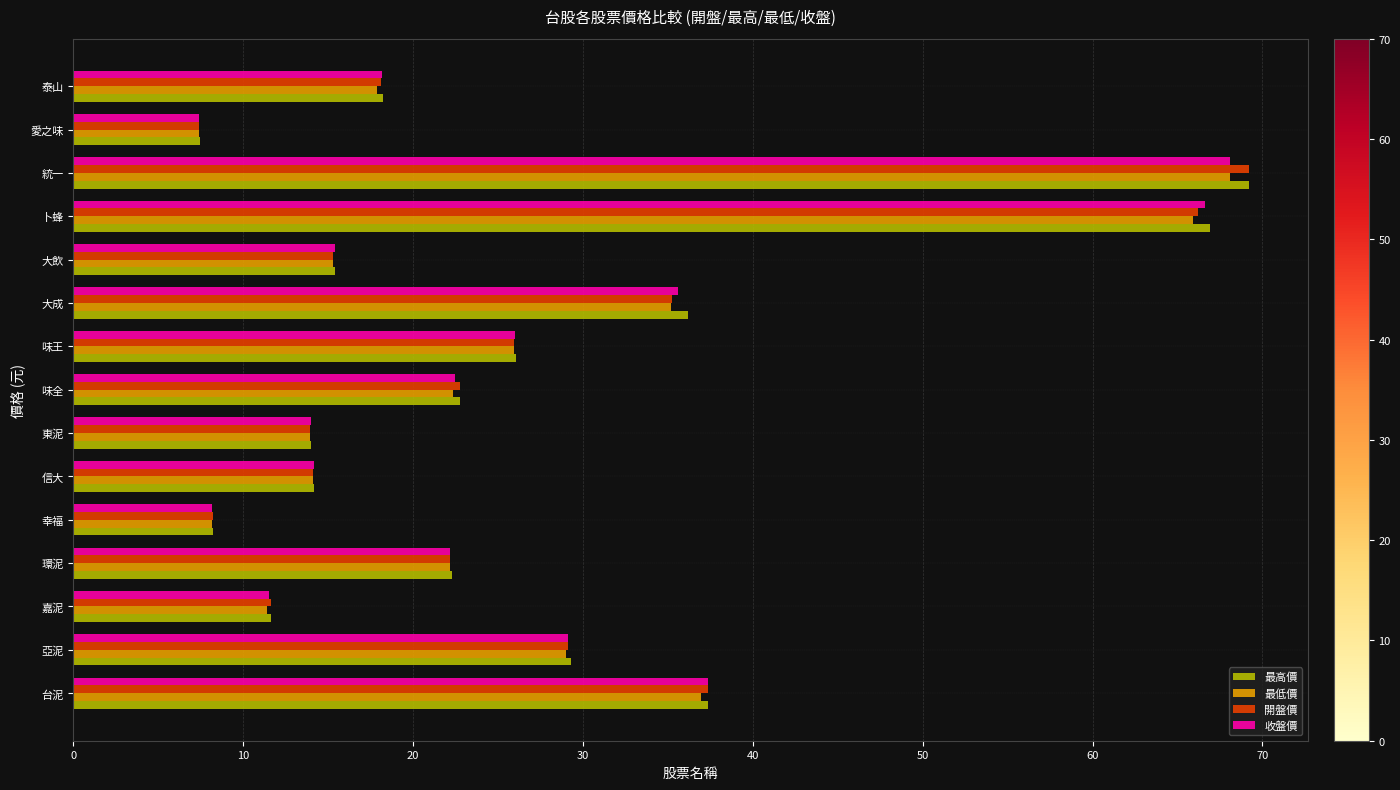

True or false: 最低價 has a value of 19.7 at 嘉泥.

False